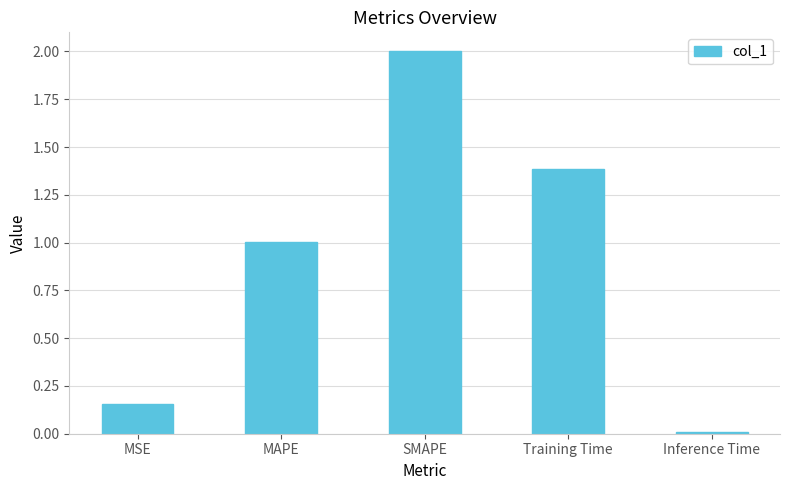

How many data points are above 1?

3